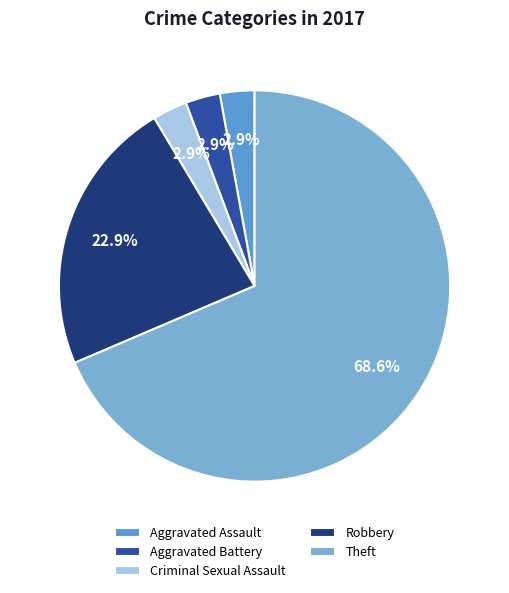

To the nearest percent, what is the combined percentage of Aggravated Battery and Aggravated Assault?

6%